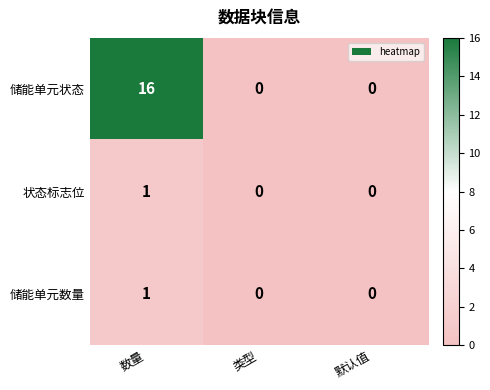

Read the 储能单元状态 value at 数量.

16